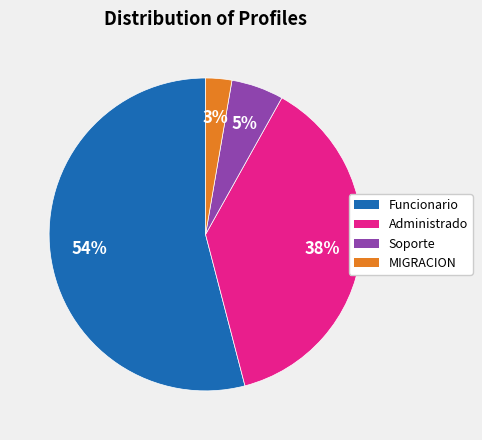

To the nearest percent, what is the average slice percentage?

25%